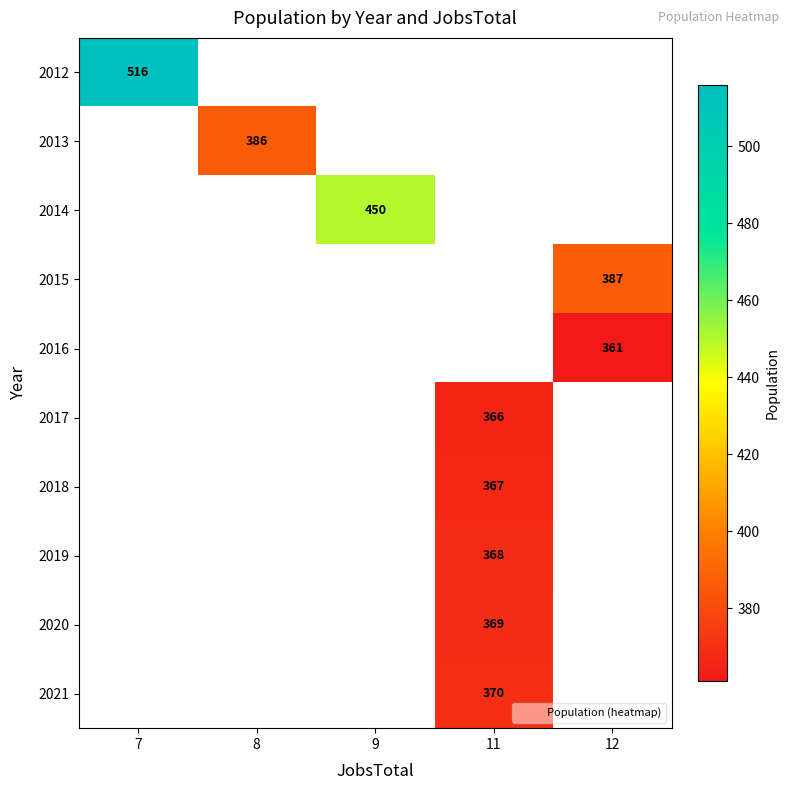

Is the value of 2019 at 9 greater than the value of 2021 at 8?

No